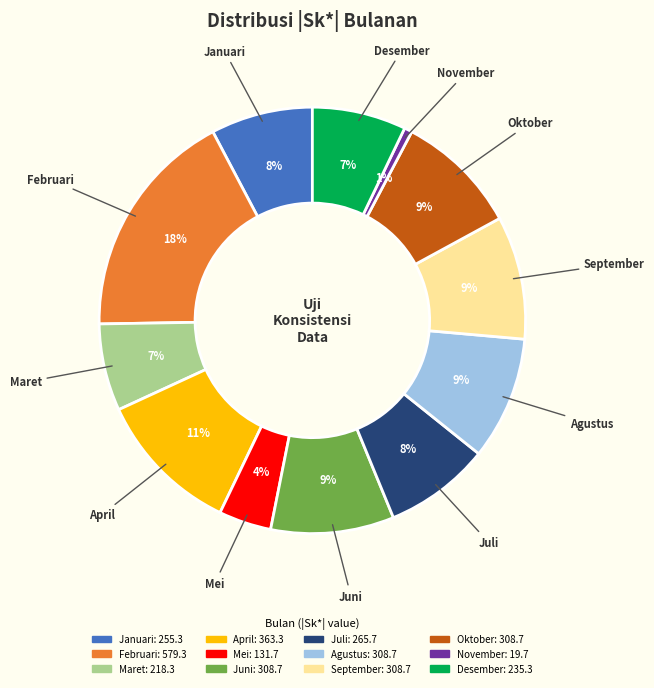

To the nearest percent, what is the average slice percentage?

8%